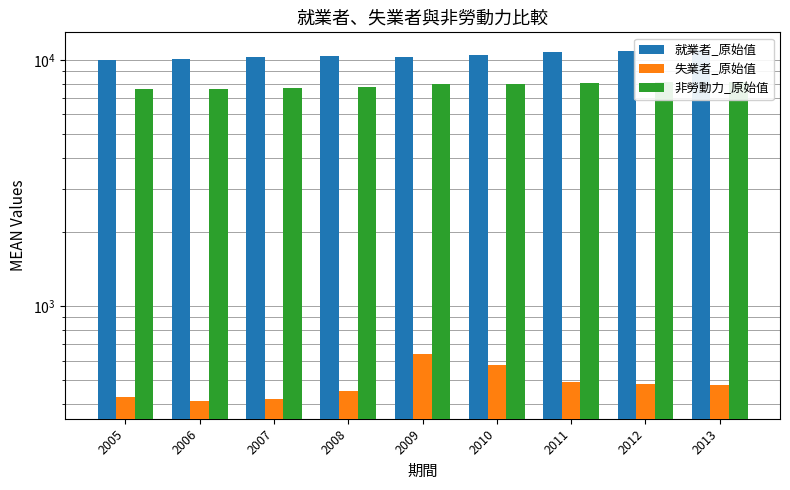

What value does the 失業者_原始值 series have at 2006, to the nearest 5?

410